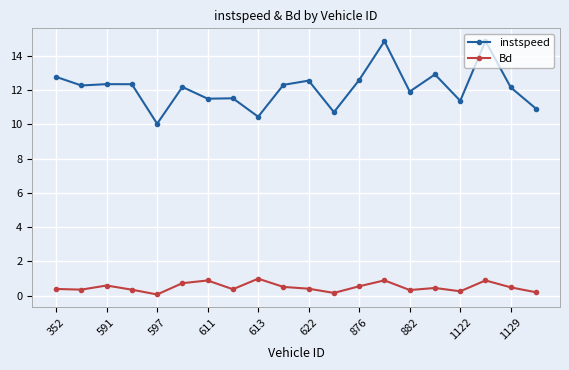

What is the average value of the Bd series?

0.5